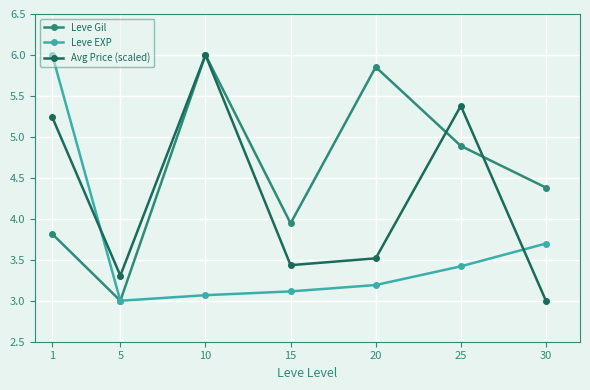

Where is Avg Price (scaled) nearest to the value 4?

20